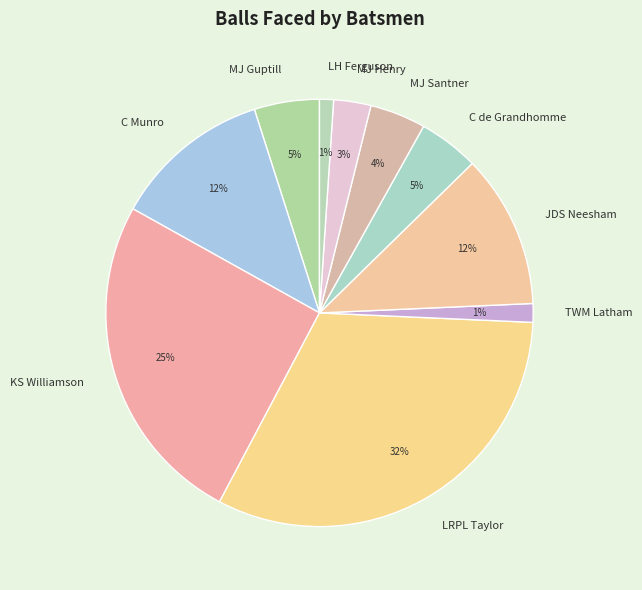

The C de Grandhomme slice represents 5% of the pie. True or false?

True